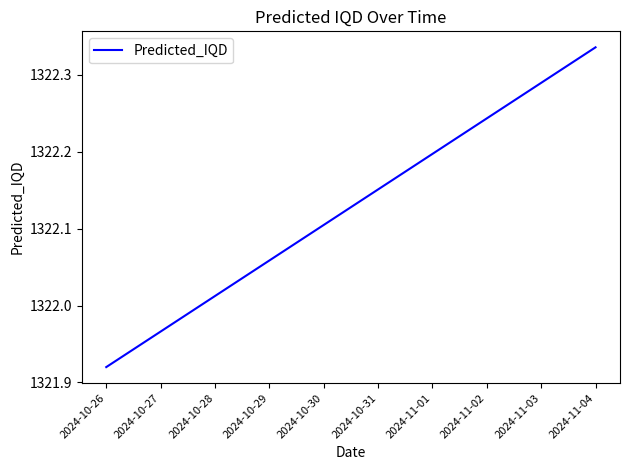

The chart shows a value of 848.1 at 2024-11-03. True or false?

False